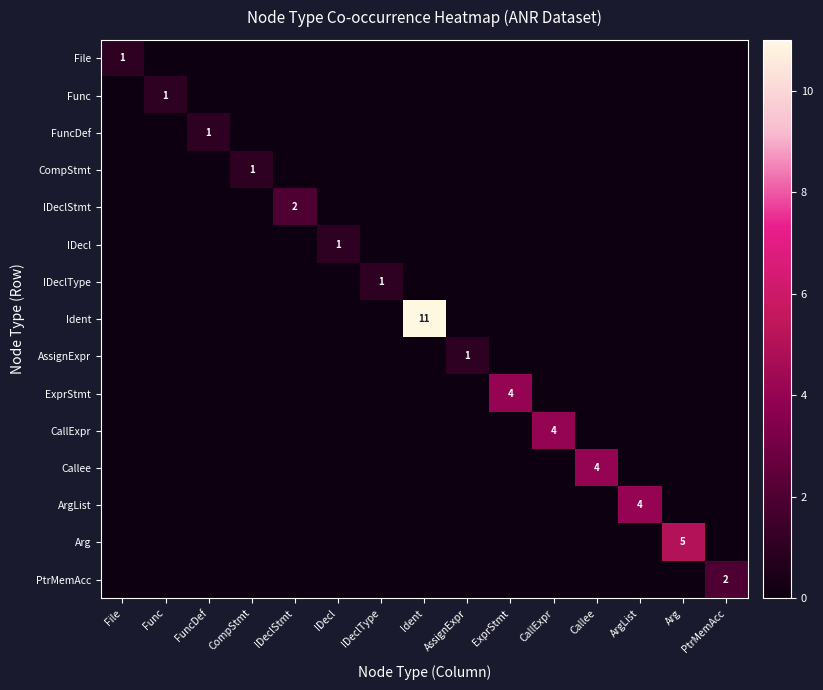

List the labels in order of ExprStmt value, smallest first.

File, Func, FuncDef, CompStmt, IDeclStmt, IDecl, IDeclType, Ident, AssignExpr, CallExpr, Callee, ArgList, Arg, PtrMemAcc, ExprStmt